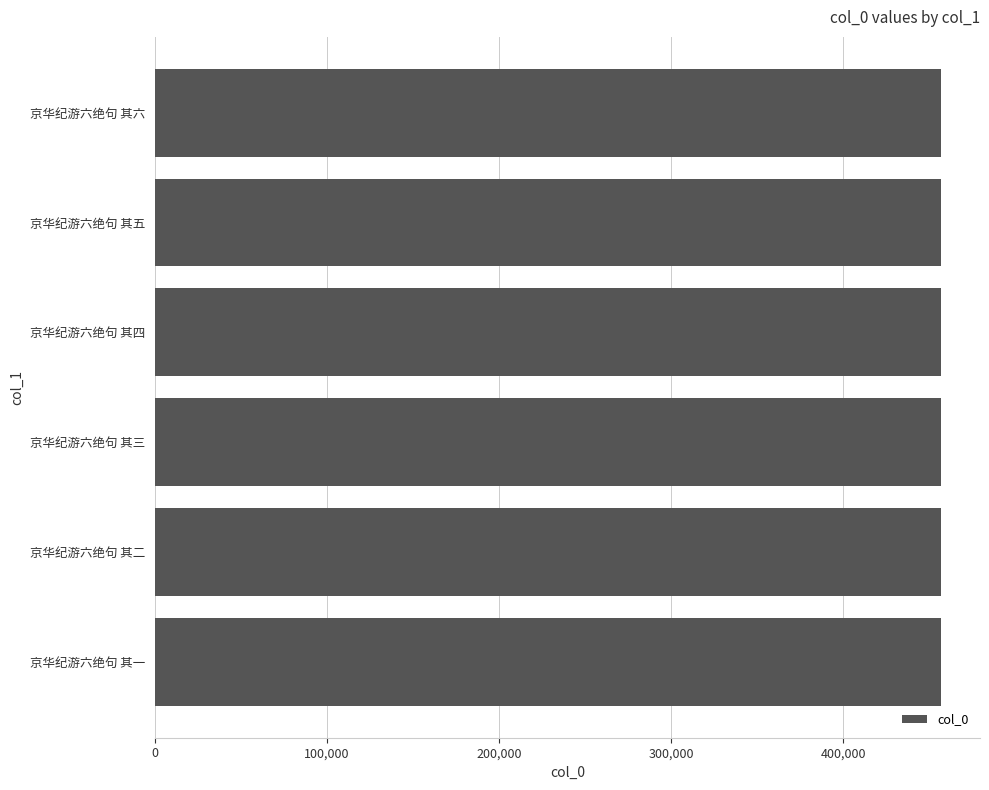

Read the value at 京华纪游六绝句 其二.

456559